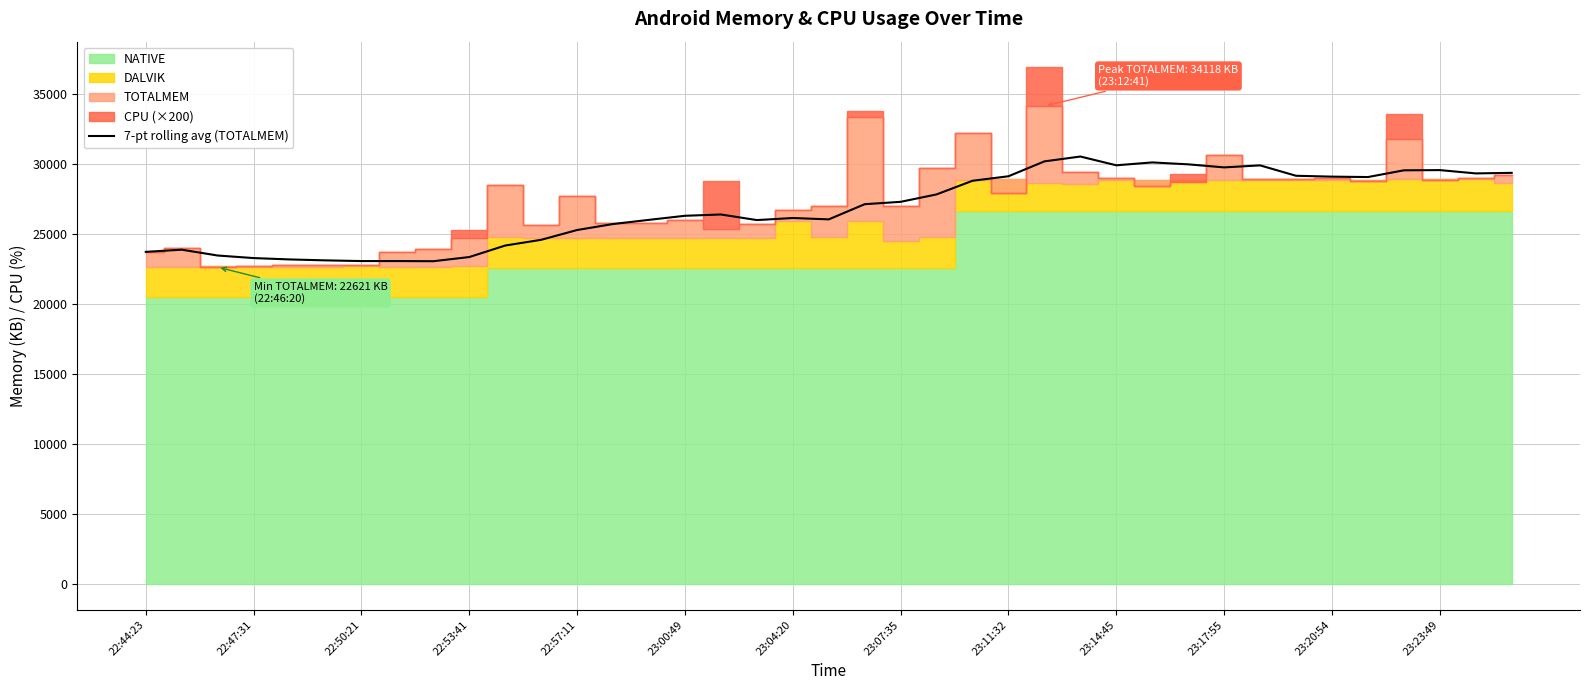

True or false: the data has more than 2 interior local peaks.

True